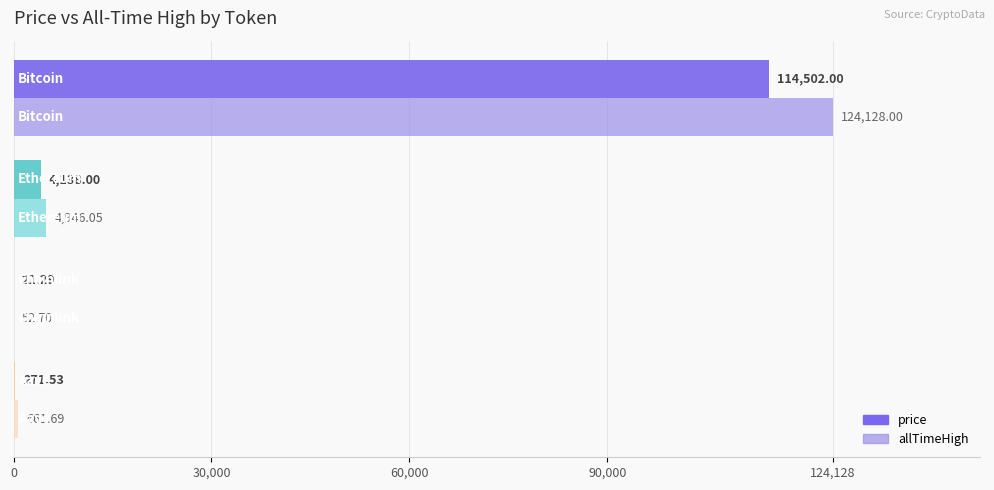

What is the sum of all price values?

118932.8